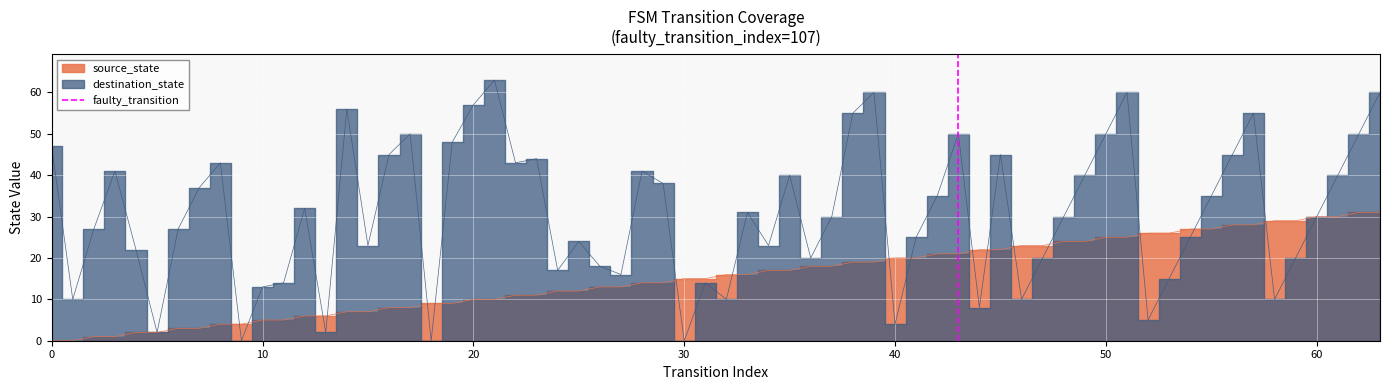

The chart shows a value of 0 at 0. True or false?

True